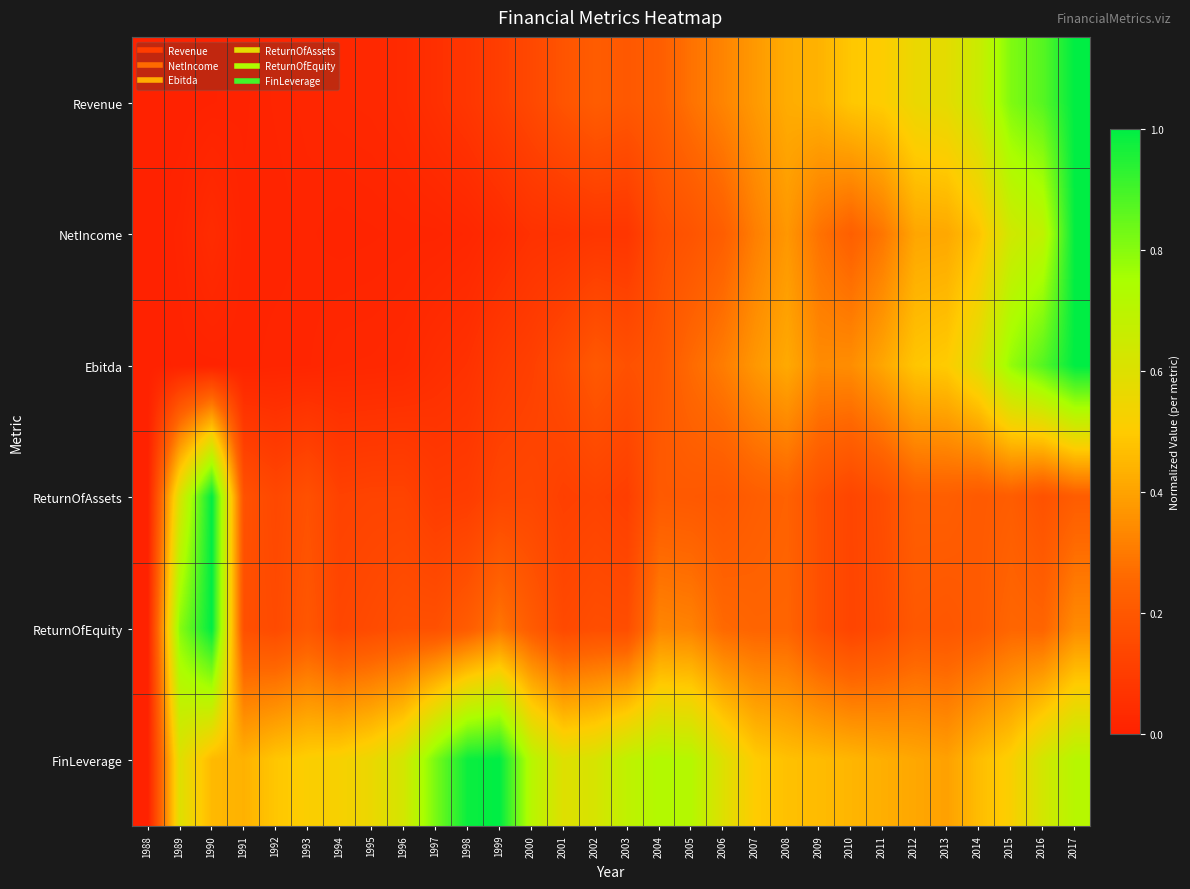

Reading left to right, extract all data points from this chart.

Revenue: 1988=0.0	1989=0.0	1990=0.0	1991=0.0	1992=0.0	1993=0.0	1994=0.0	1995=0.0	1996=0.0	1997=0.1	1998=0.1	1999=0.1	2000=0.1	2001=0.2	2002=0.2	2003=0.2	2004=0.2	2005=0.3	2006=0.3	2007=0.4	2008=0.4	2009=0.4	2010=0.5	2011=0.5	2012=0.6	2013=0.6	2014=0.7	2015=0.8	2016=0.9	2017=1.0
NetIncome: 1988=0.0	1989=0.0	1990=0.0	1991=0.0	1992=0.0	1993=0.0	1994=0.0	1995=0.0	1996=0.0	1997=0.0	1998=0.0	1999=0.0	2000=0.1	2001=0.1	2002=0.1	2003=0.1	2004=0.2	2005=0.2	2006=0.2	2007=0.3	2008=0.4	2009=0.3	2010=0.2	2011=0.3	2012=0.4	2013=0.4	2014=0.5	2015=0.6	2016=0.7	2017=1.0
Ebitda: 1988=0.0	1989=0.0	1990=0.0	1991=0.0	1992=0.0	1993=0.0	1994=0.0	1995=0.0	1996=0.0	1997=0.0	1998=0.1	1999=0.1	2000=0.1	2001=0.2	2002=0.2	2003=0.2	2004=0.2	2005=0.3	2006=0.3	2007=0.4	2008=0.4	2009=0.3	2010=0.3	2011=0.4	2012=0.5	2013=0.5	2014=0.6	2015=0.8	2016=0.9	2017=1.0
ReturnOfAssets: 1988=0.0	1989=0.6	1990=1.0	1991=0.2	1992=0.1	1993=0.2	1994=0.1	1995=0.1	1996=0.1	1997=0.1	1998=0.1	1999=0.1	2000=0.1	2001=0.1	2002=0.1	2003=0.1	2004=0.2	2005=0.2	2006=0.2	2007=0.2	2008=0.2	2009=0.2	2010=0.1	2011=0.2	2012=0.2	2013=0.2	2014=0.2	2015=0.2	2016=0.2	2017=0.2
ReturnOfEquity: 1988=0.0	1989=0.8	1990=1.0	1991=0.2	1992=0.2	1993=0.2	1994=0.1	1995=0.2	1996=0.2	1997=0.2	1998=0.2	1999=0.3	2000=0.2	2001=0.1	2002=0.2	2003=0.2	2004=0.3	2005=0.3	2006=0.3	2007=0.2	2008=0.2	2009=0.2	2010=0.1	2011=0.2	2012=0.2	2013=0.2	2014=0.2	2015=0.2	2016=0.2	2017=0.3
FinLeverage: 1988=0.0	1989=0.6	1990=0.5	1991=0.4	1992=0.5	1993=0.5	1994=0.5	1995=0.6	1996=0.6	1997=0.8	1998=1.0	1999=1.0	2000=0.7	2001=0.6	2002=0.6	2003=0.7	2004=0.7	2005=0.7	2006=0.6	2007=0.5	2008=0.5	2009=0.5	2010=0.4	2011=0.4	2012=0.4	2013=0.4	2014=0.5	2015=0.5	2016=0.6	2017=0.7